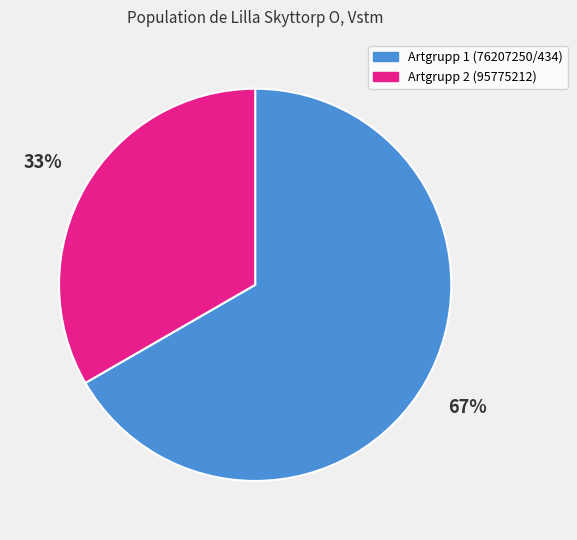

Rank the categories by value from highest to lowest.

Artgrupp 1 (76207250/434), Artgrupp 2 (95775212)